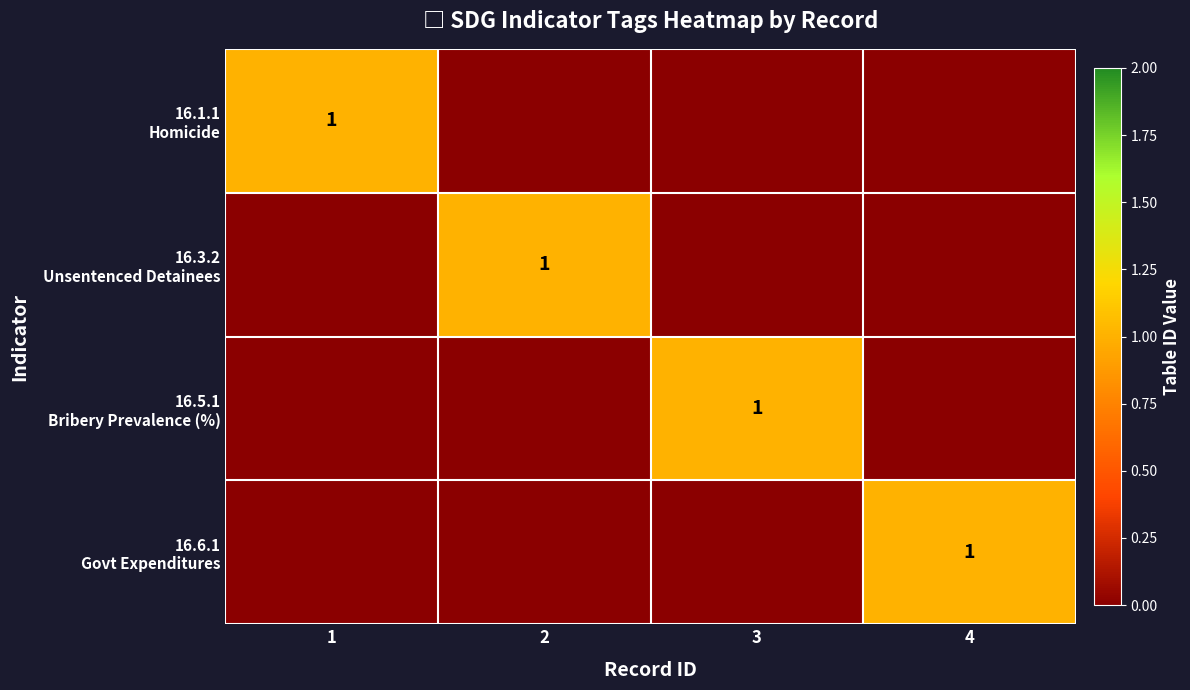

How many categories are shown in the chart?

4